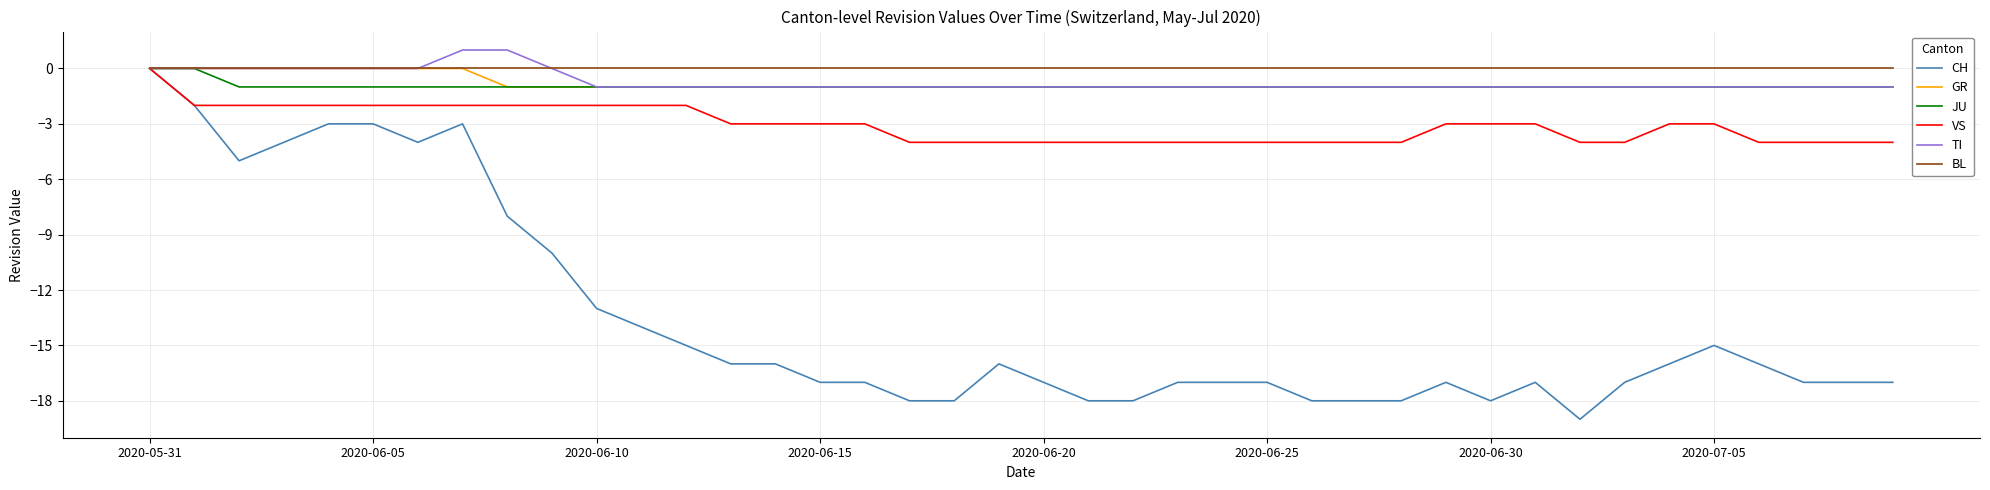

Which series has the largest range (max minus min)?

CH